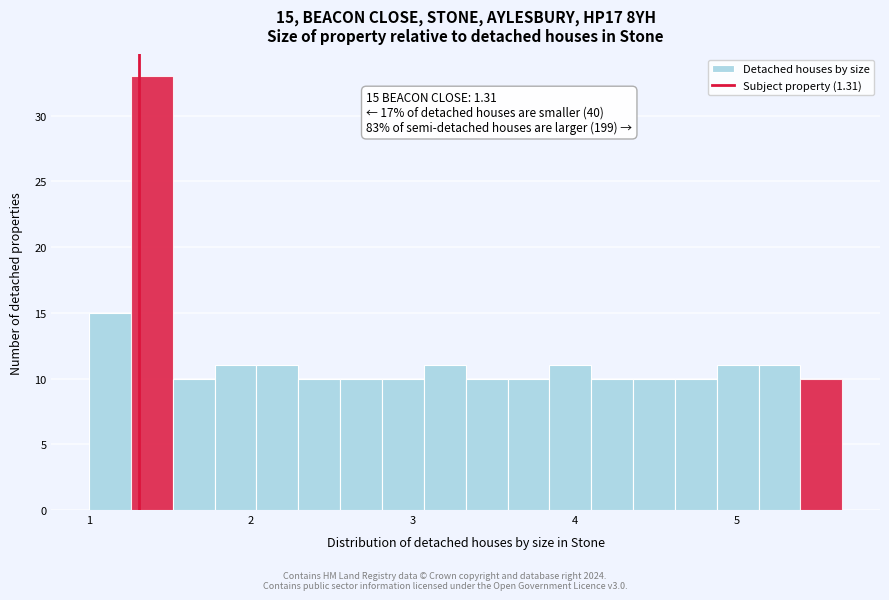

Around what value on the x-axis is the tallest bar? Give the approximate position of its centre, as read against the axis.

1.4